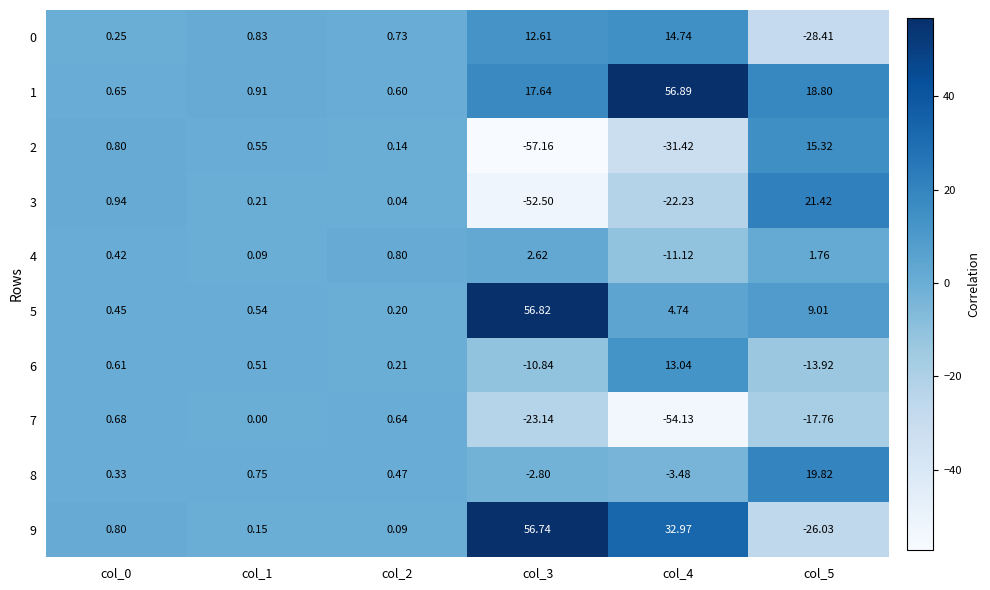

How many values in 0 are above zero?

5